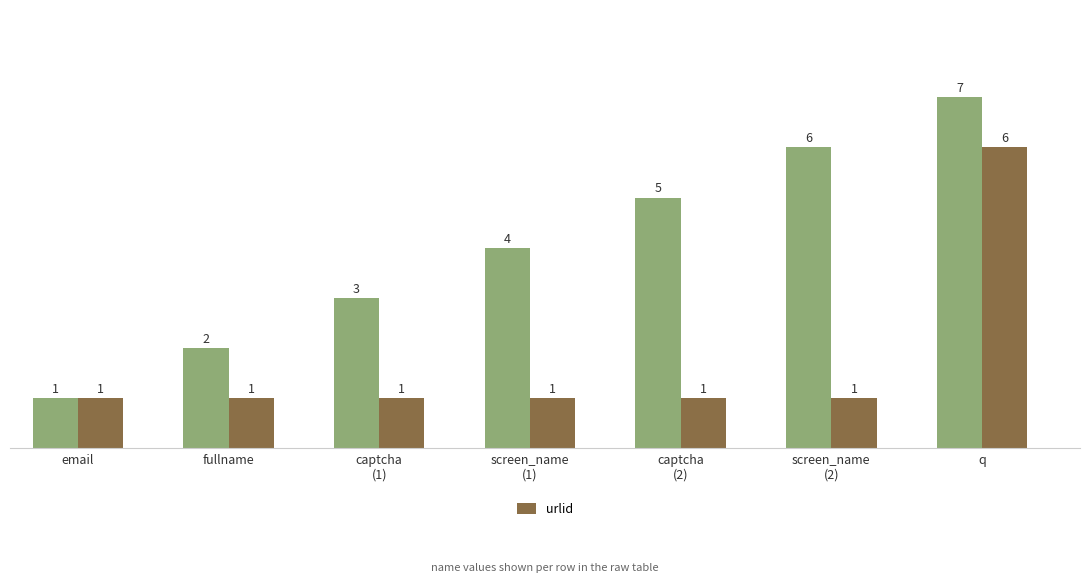

What is the difference between the maximum and second lowest values?

5